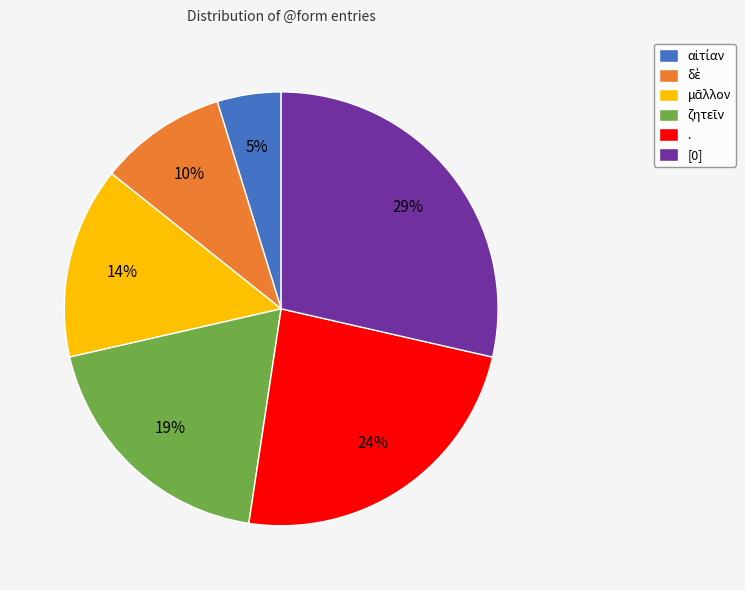

To the nearest percent, what percentage of the pie is [0]?

29%